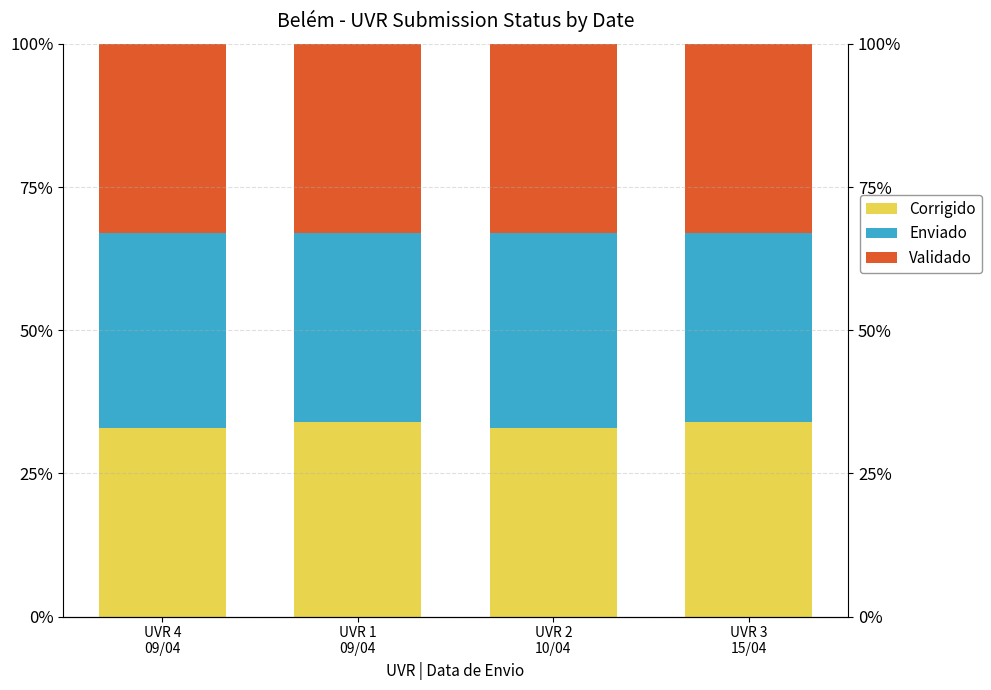

At which category does the chart reach its peak across all series?

UVR 1
09/04